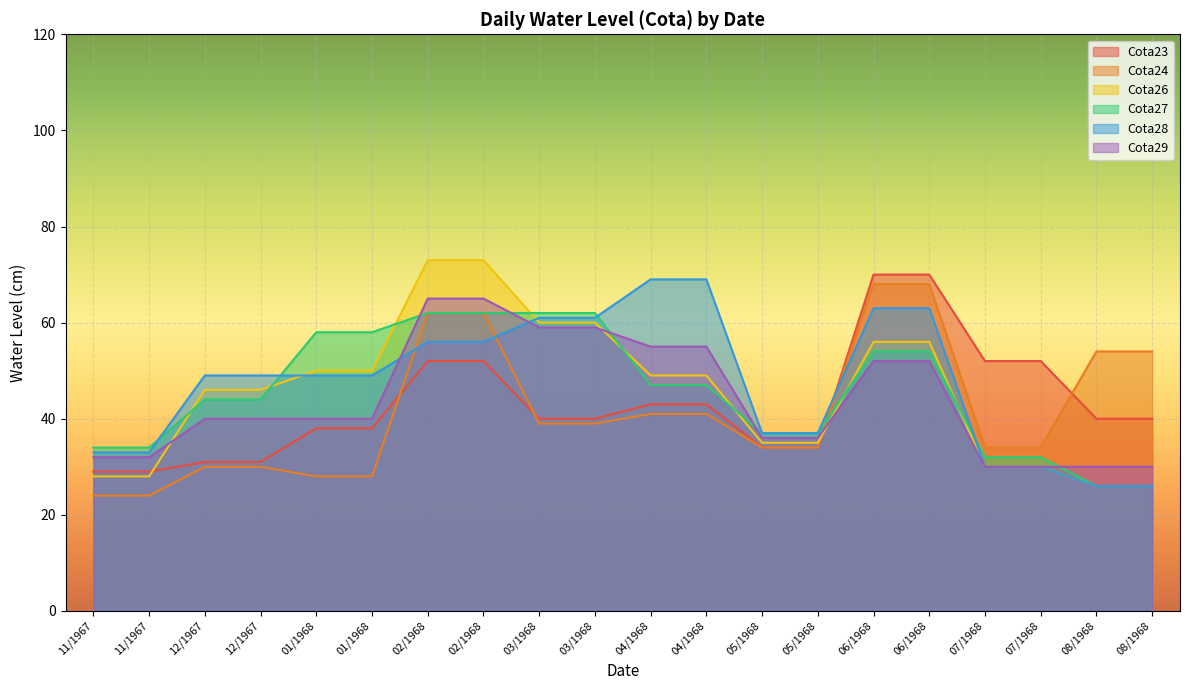

At 04/1968, list the series in order from smallest to largest.

Cota24, Cota23, Cota27, Cota26, Cota29, Cota28